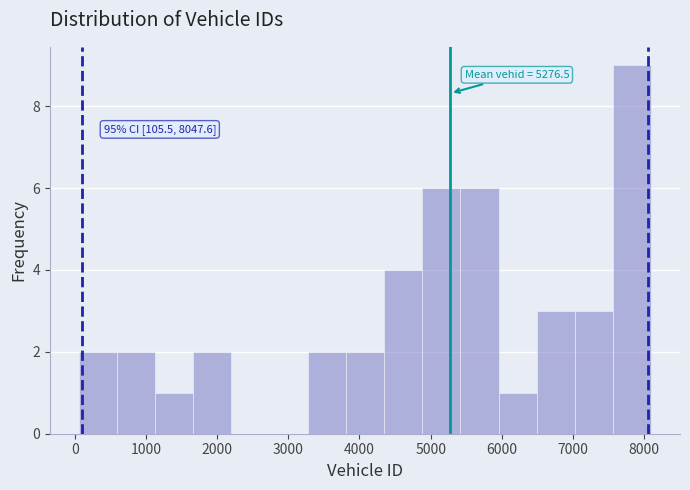

Over which range of the x-axis is the bar tallest?

7600 to 8100